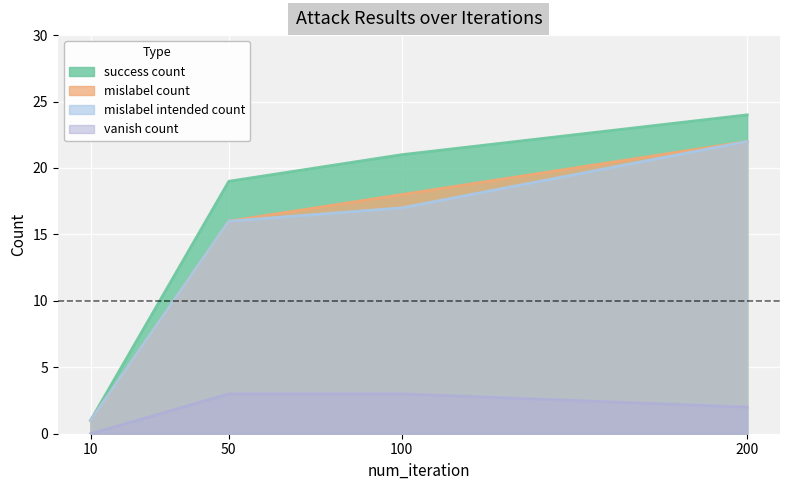

What is the total value across all series at 200?

70